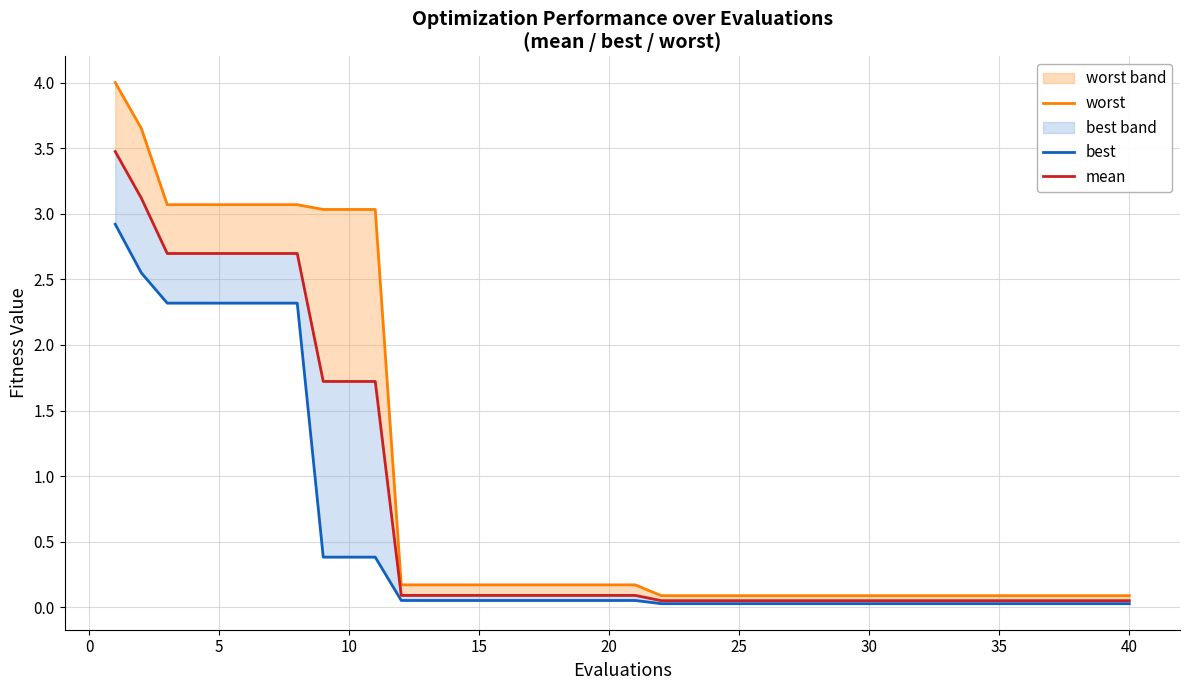

List the series in order of their peak value, highest first.

worst, mean, best